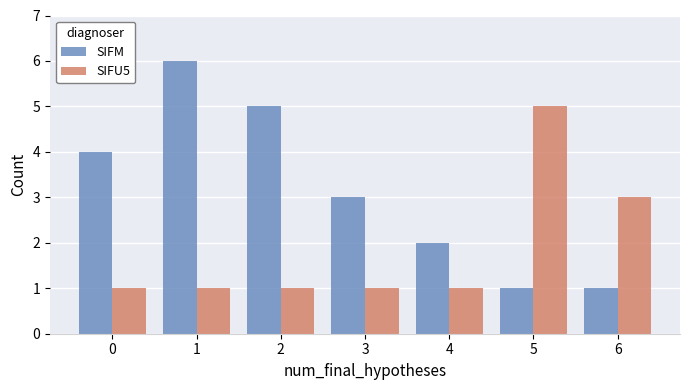

What is the highest value of the SIFM series?

6